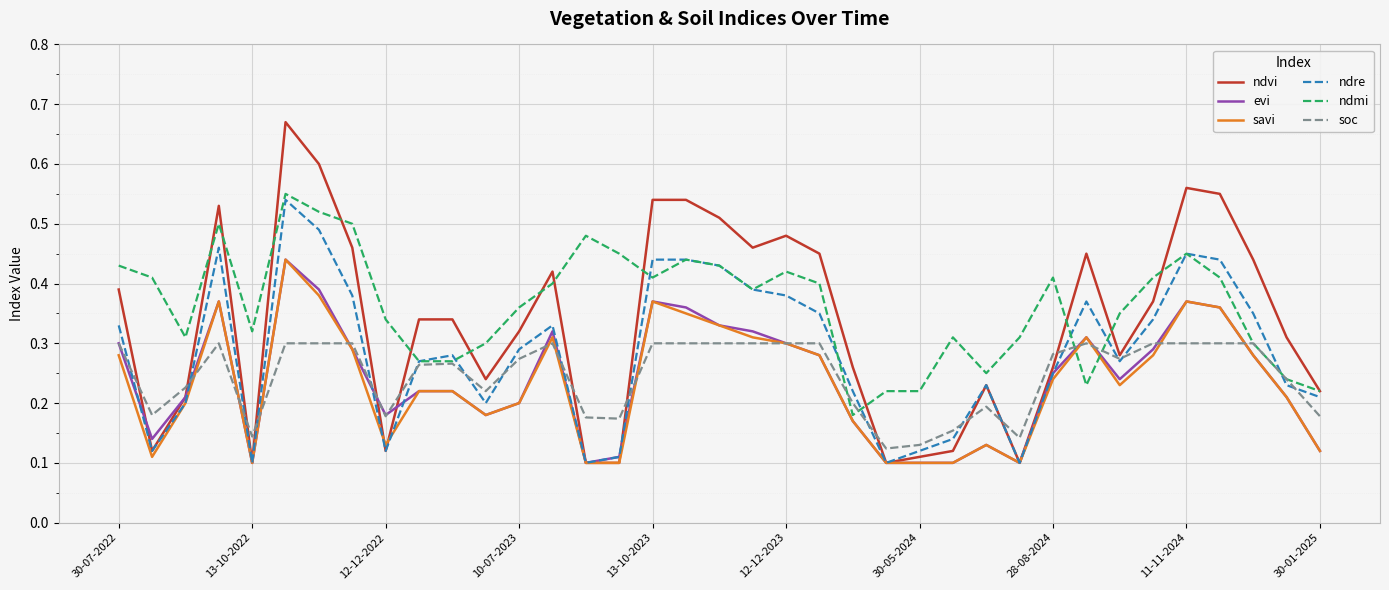

Which series has the largest range (max minus min)?

ndvi